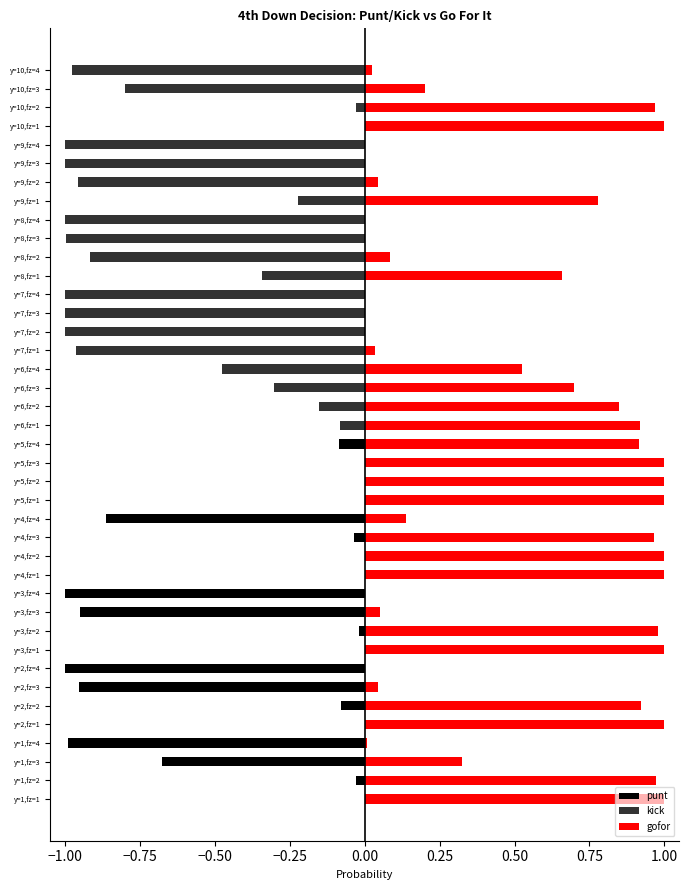

What is the minimum value for kick?

-1.0